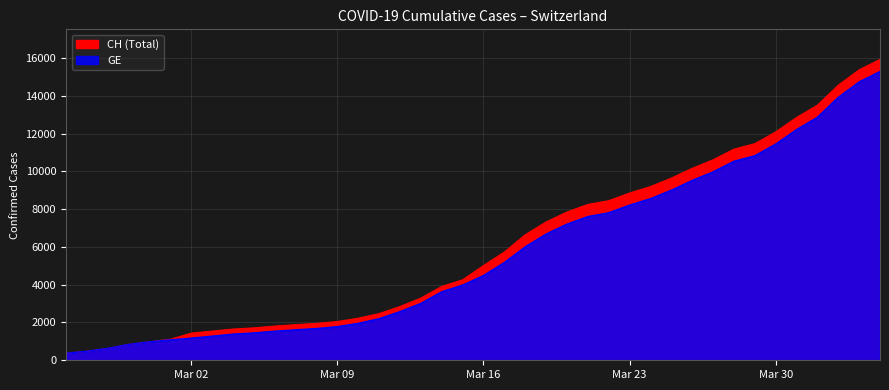

Which series has the largest total across all categories?

CH